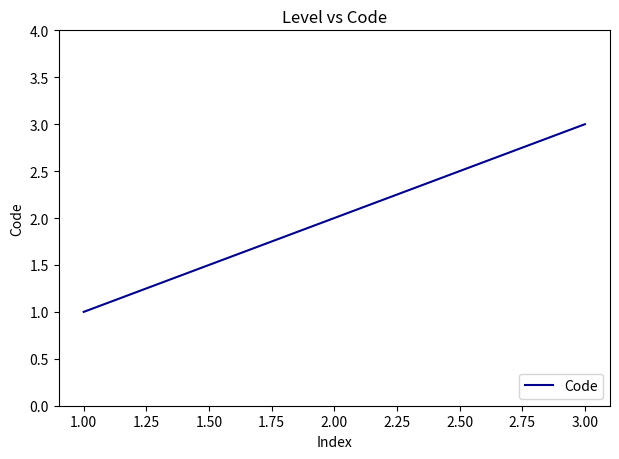

What is the sum of all values?

6